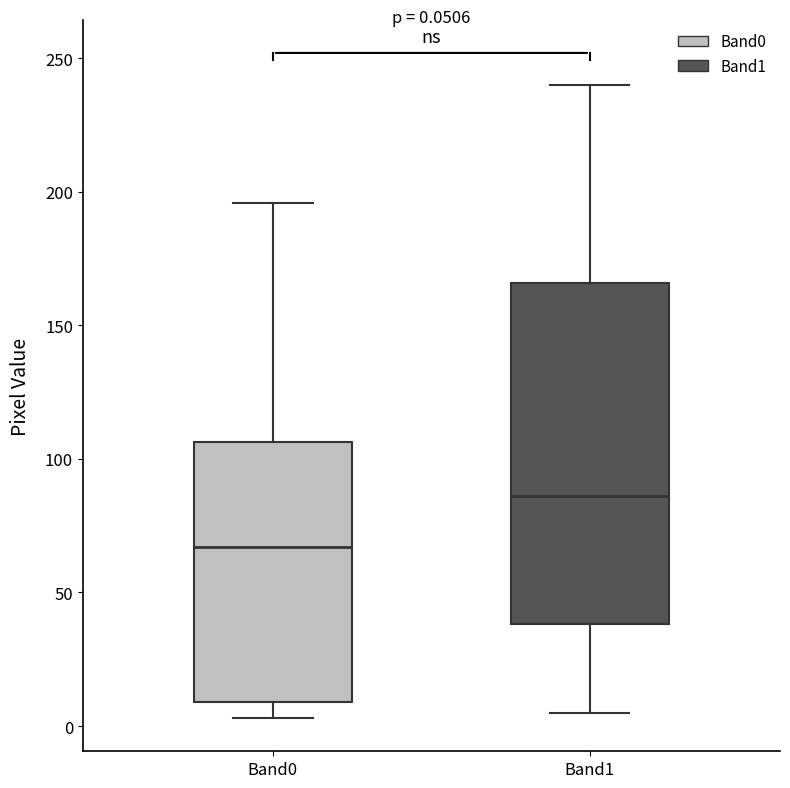

Comparing the boxes themselves (not the whiskers), which one is the tallest?

Band1